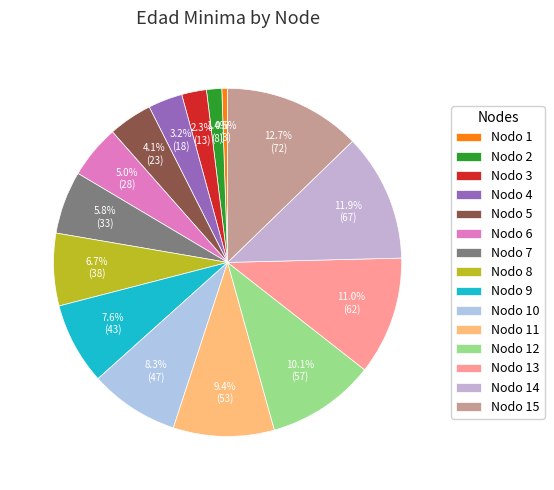

To the nearest percent, what is the difference between the largest and smallest slice percentages?

12%